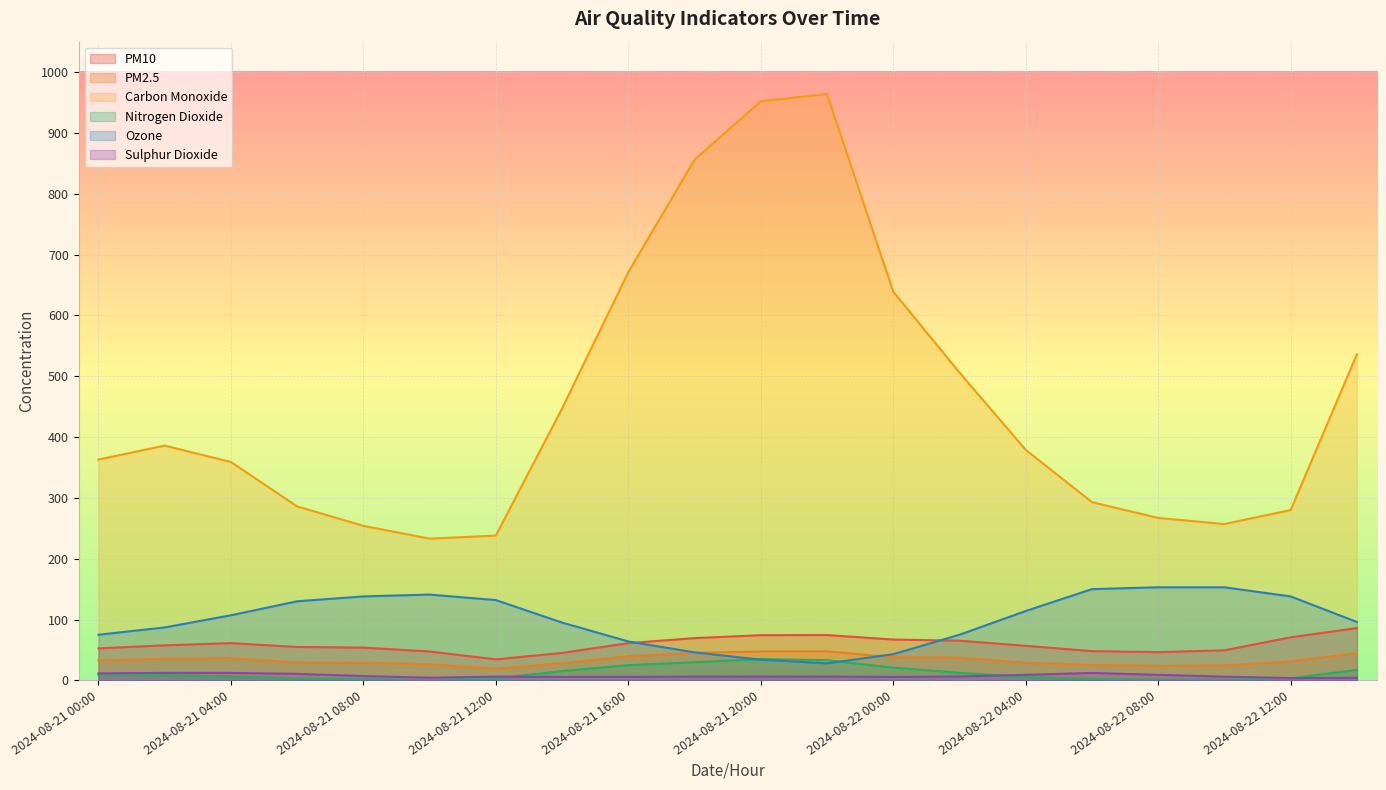

What is the smallest value displayed?

1.2